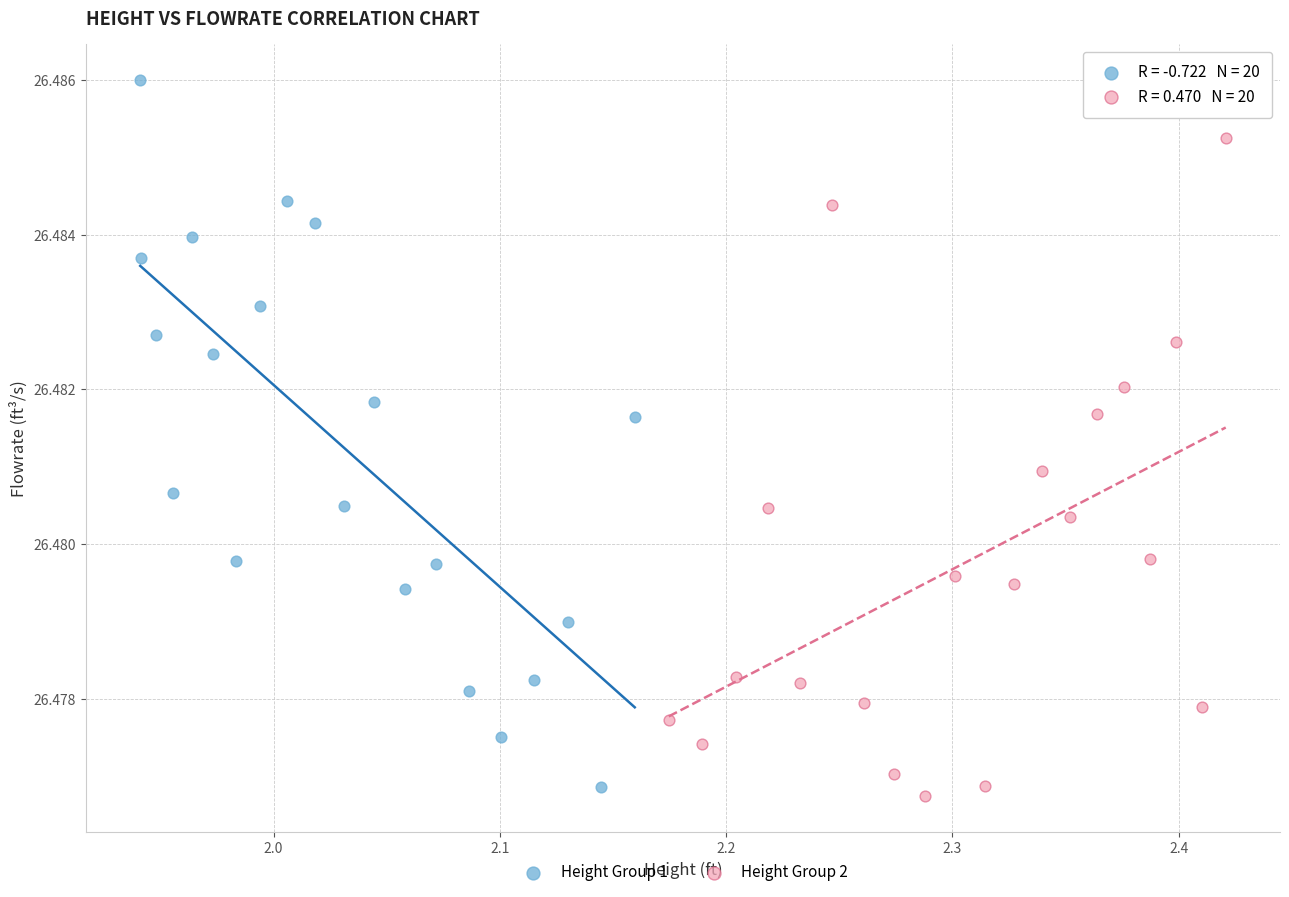

Which series has the widest spread of Y values?

Height Group 1